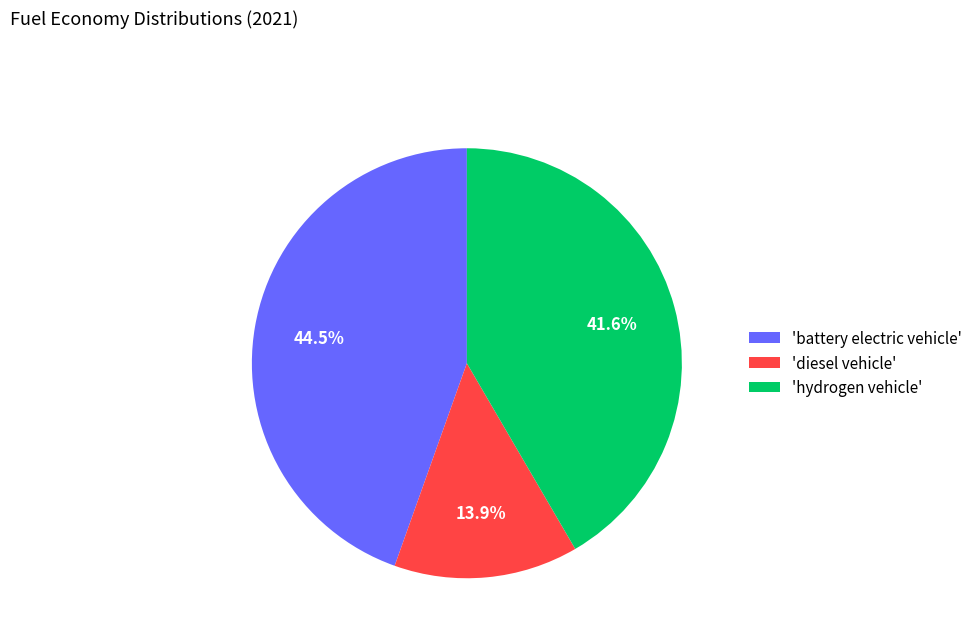

Rank the categories by value from lowest to highest.

'diesel vehicle', 'hydrogen vehicle', 'battery electric vehicle'